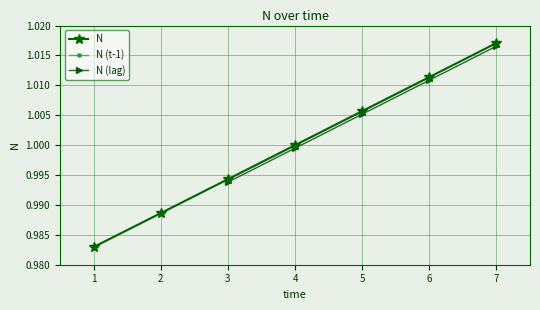

Reading right to left, what are all the values shown in this chart?

7=1.0	6=1.0	5=1.0	4=1.0	3=1.0	2=1.0	1=1.0